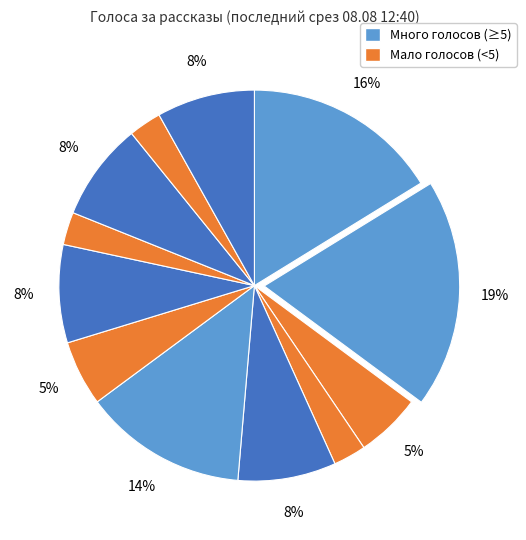

Count the number of slices in the pie.

12